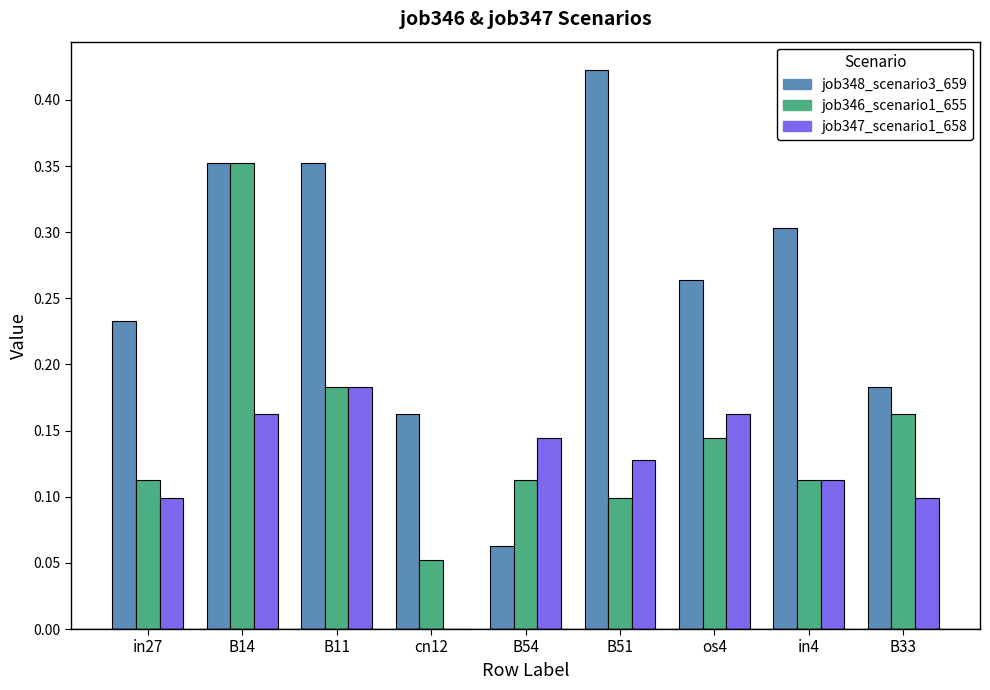

Between B14 and B11, which series saw the biggest shift?

job346_scenario1_655